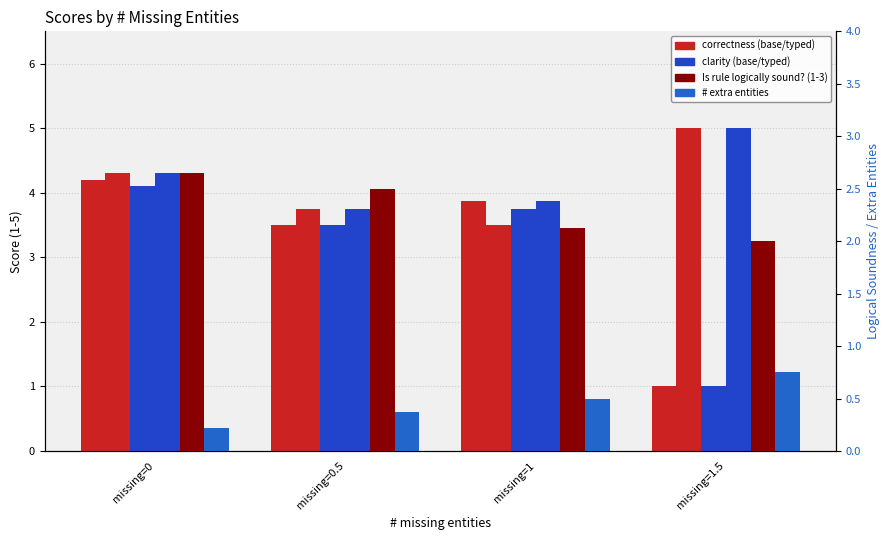

Are the bars grouped side by side (vs. stacked)?

Yes